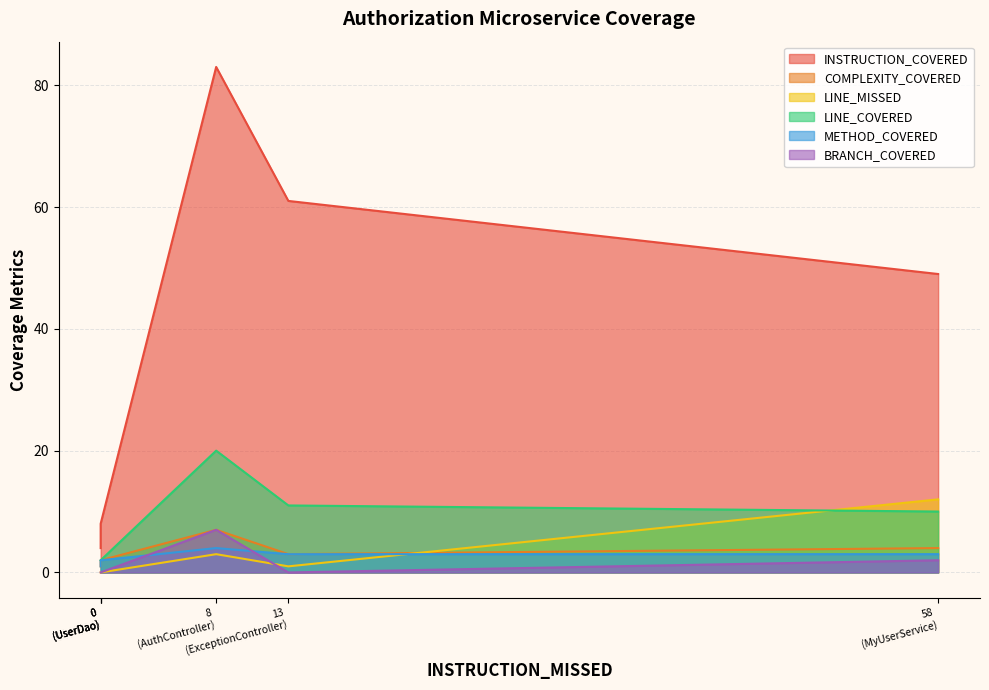

True or false: LINE_COVERED and INSTRUCTION_COVERED cross at least once.

False